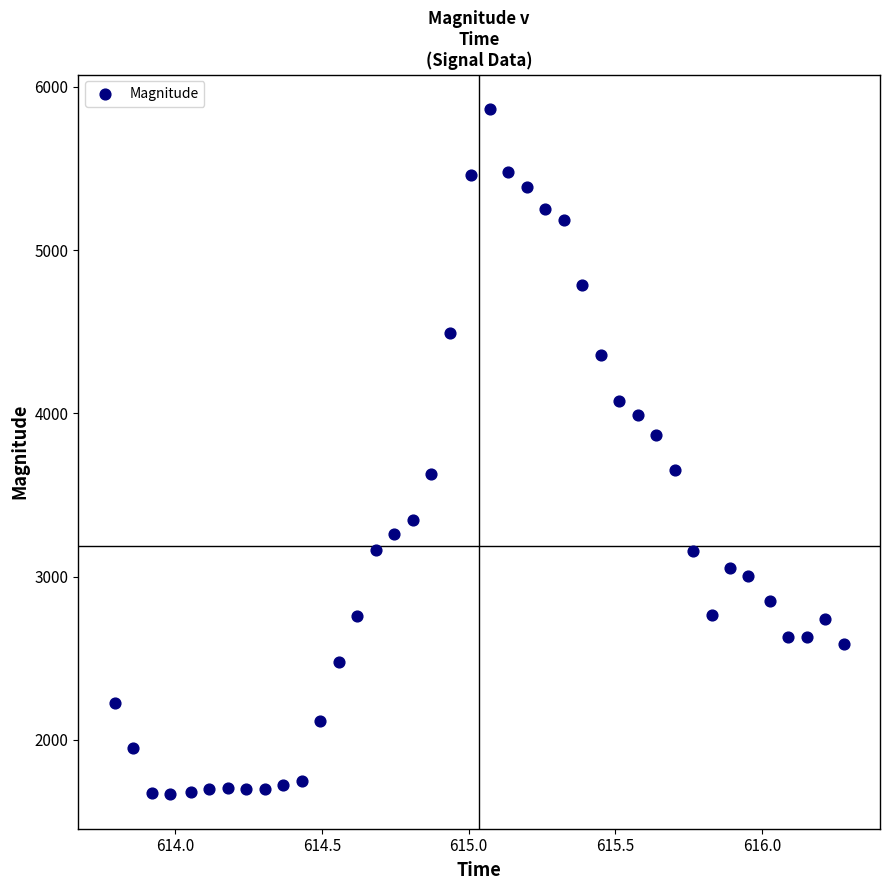

What is the range of Y values (max minus min)?

4201